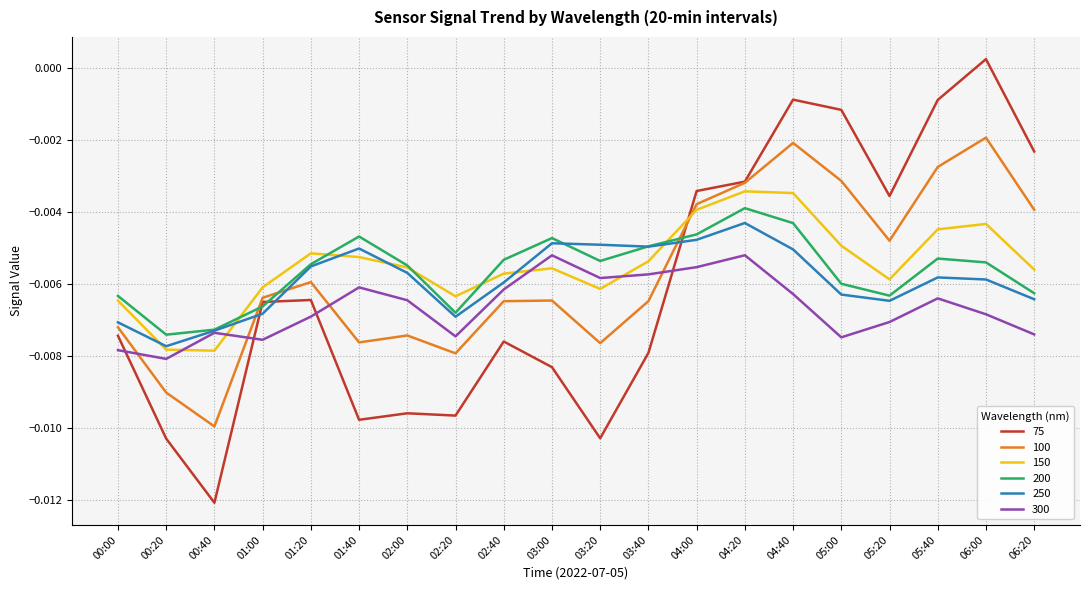

Where is the first local maximum for 250?

01:40